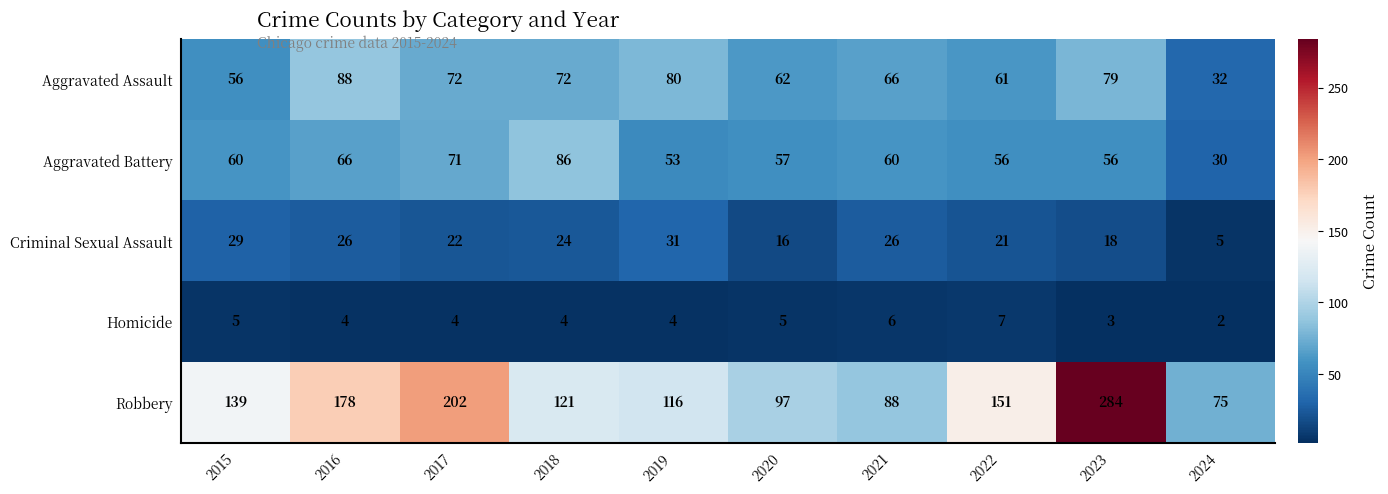

The value of Aggravated Assault at 2018 is 115. True or false?

False